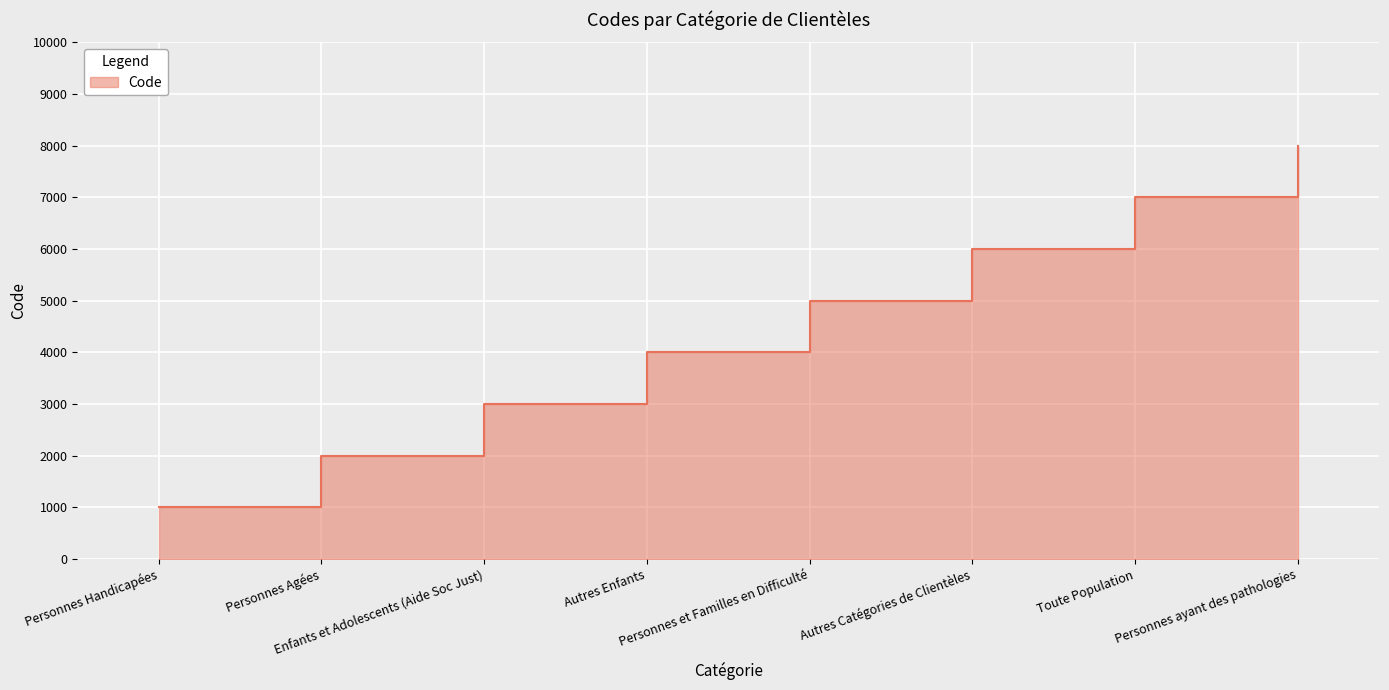

Reading left to right, what are all the values shown in this chart?

Personnes Handicapées=1000	Personnes Agées=2000	Enfants et Adolescents (Aide Soc Just)=3000	Autres Enfants=4000	Personnes et Familles en Difficulté=5000	Autres Catégories de Clientèles=6000	Toute Population=7000	Personnes ayant des pathologies=8000